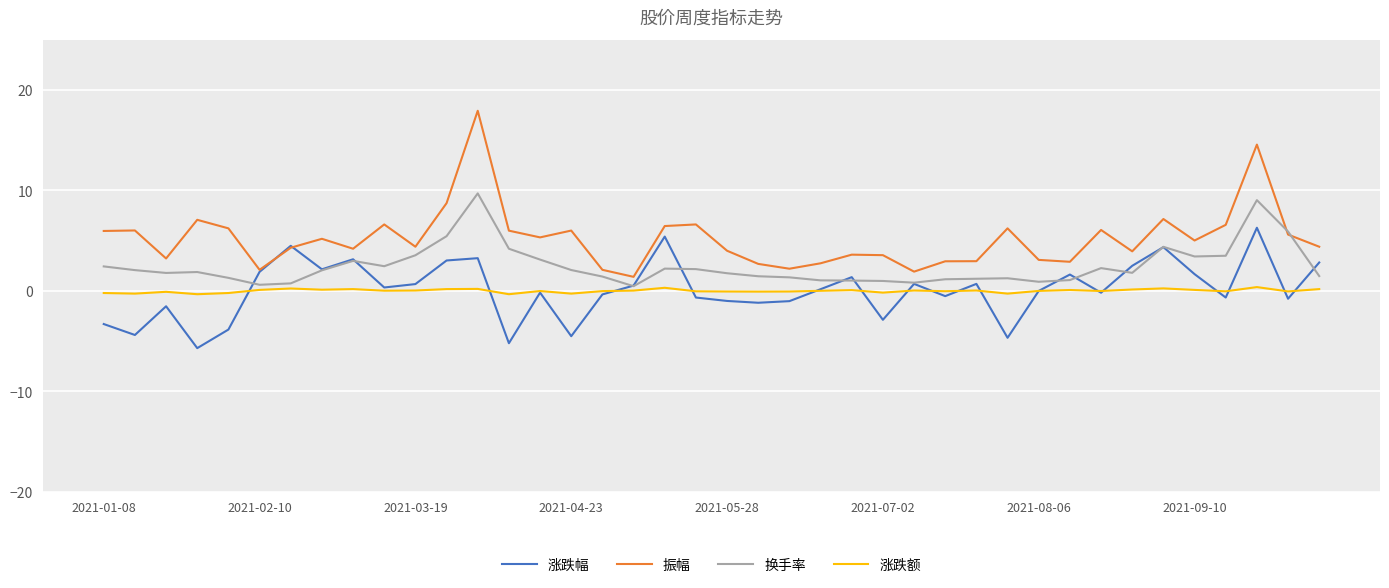

Which series has the largest total across all categories?

振幅